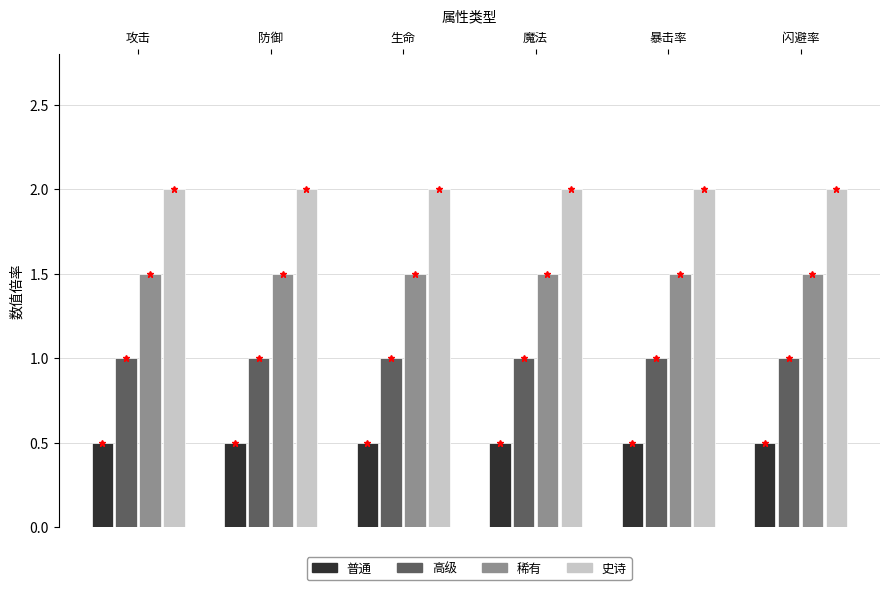

The 稀有 series shows 1.5 at 攻击. True or false?

True